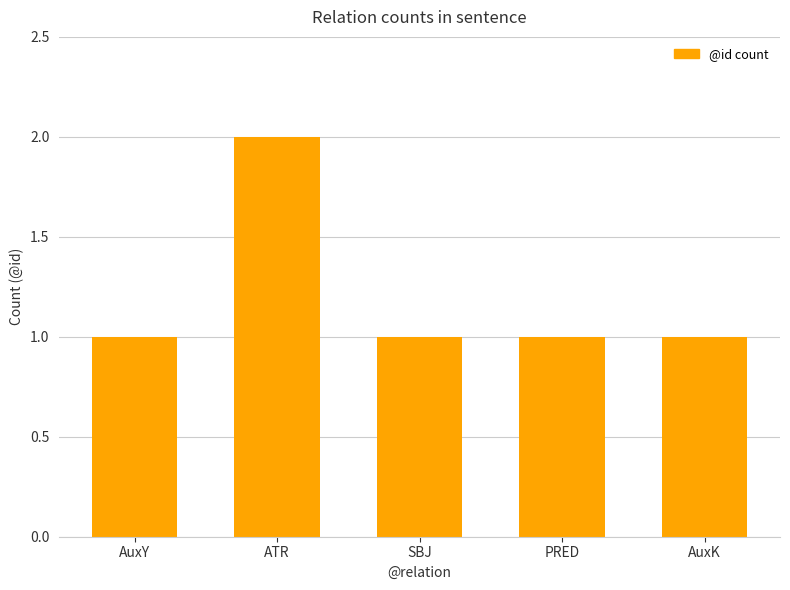

Is it true that the value at PRED is 2?

False